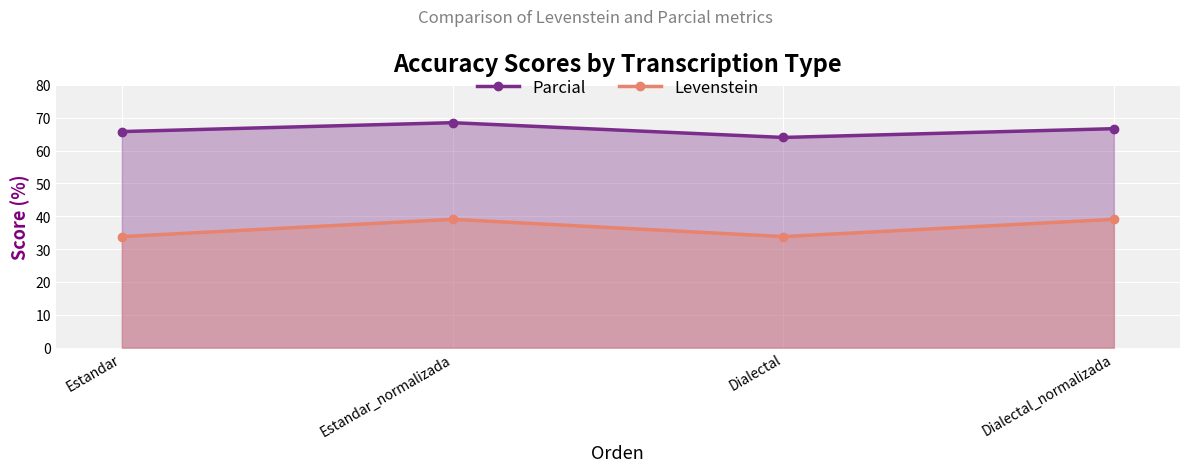

The value of Parcial at Estandar_normalizada is 118.7. True or false?

False